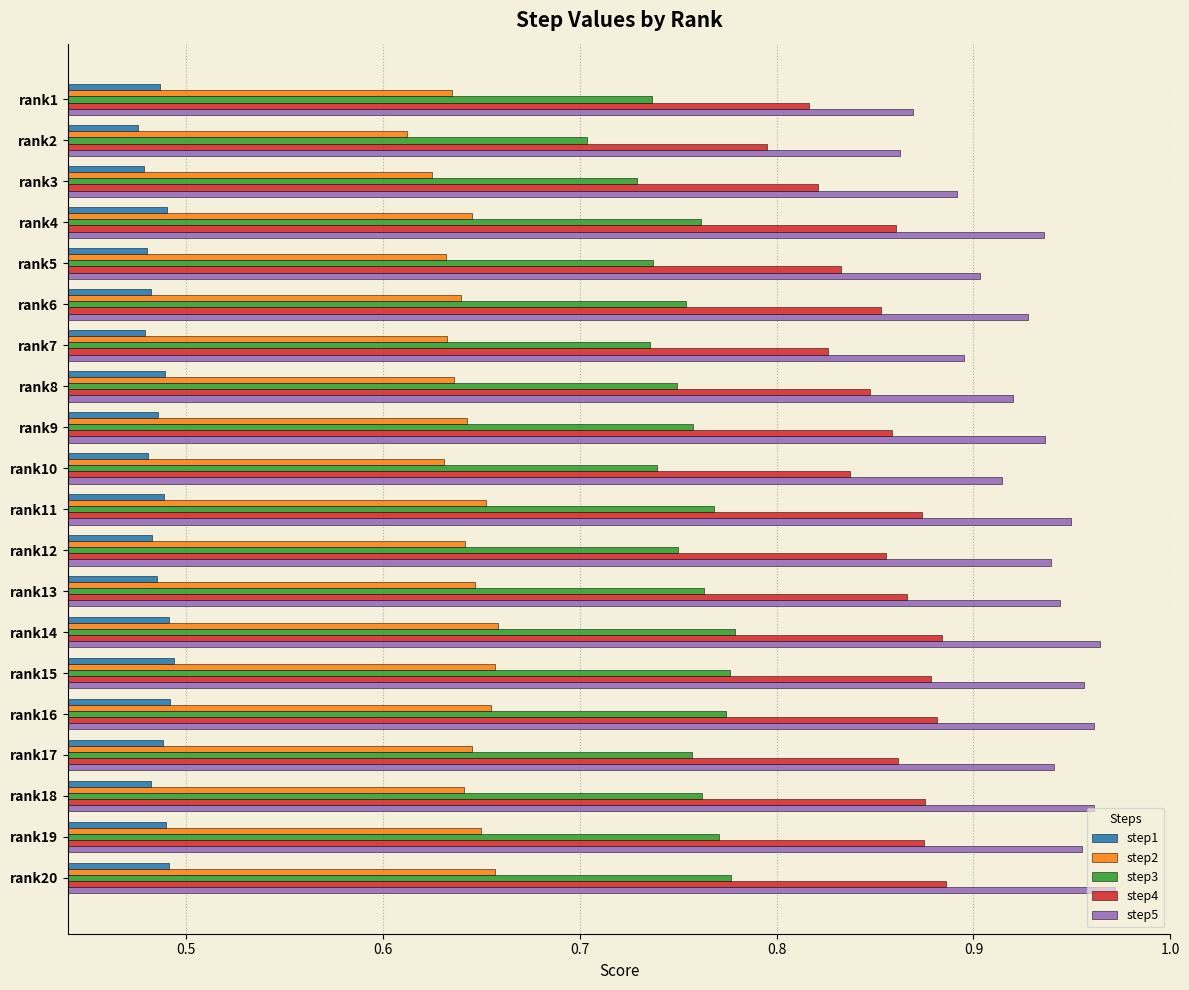

What are all the series names shown in the legend?

step1, step2, step3, step4, step5